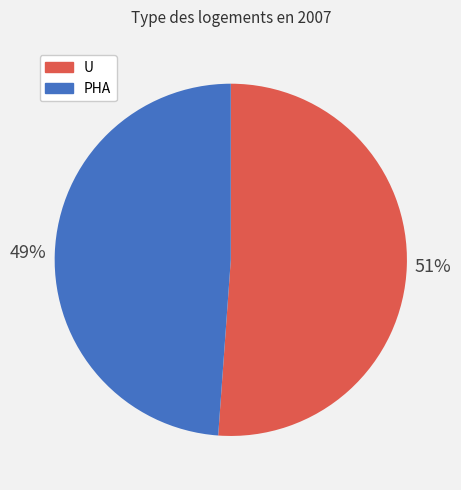

Combined, do U and PHA account for over 50%?

Yes